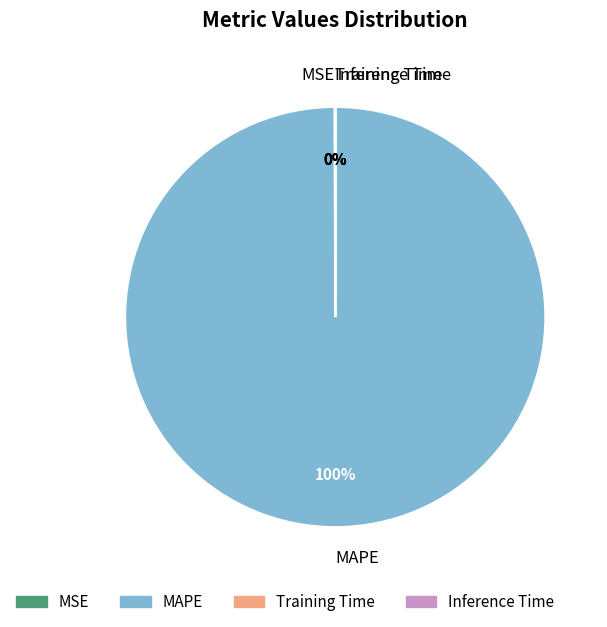

Which slice is the largest?

MAPE